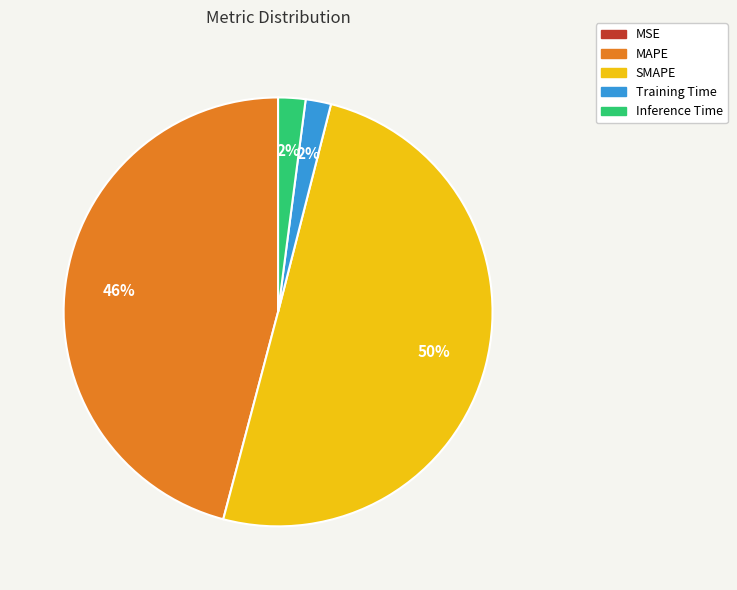

Combined, do MAPE and Inference Time account for over 50%?

No